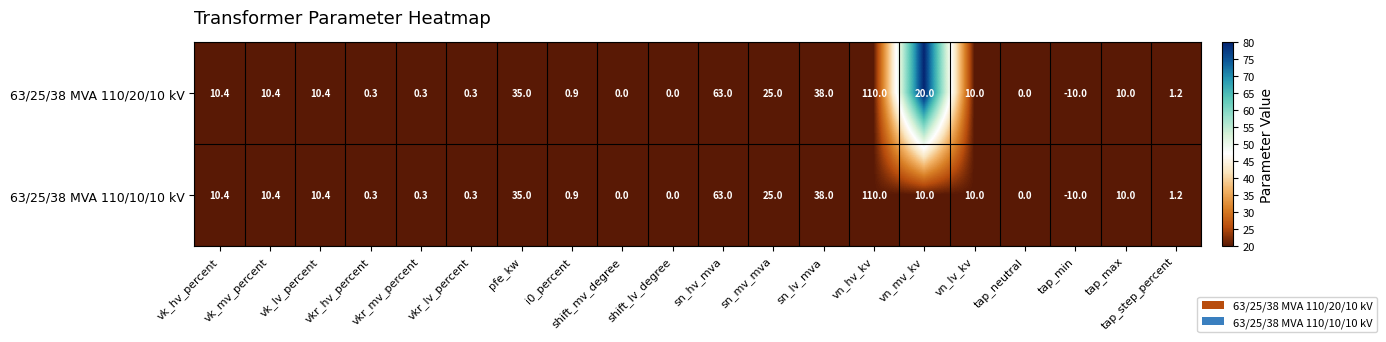

At which category does the chart reach its minimum across all series?

tap_min